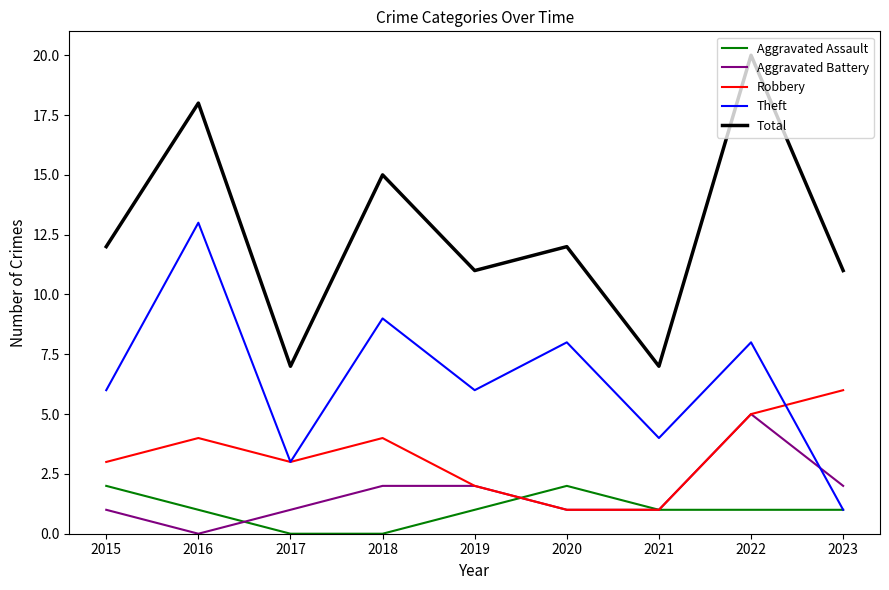

Reading right to left, list all the values displayed in this chart.

Aggravated Assault: 1	1	1	2	1	0	0	1	2
Aggravated Battery: 2	5	1	1	2	2	1	0	1
Robbery: 6	5	1	1	2	4	3	4	3
Theft: 1	8	4	8	6	9	3	13	6
Total: 11	20	7	12	11	15	7	18	12